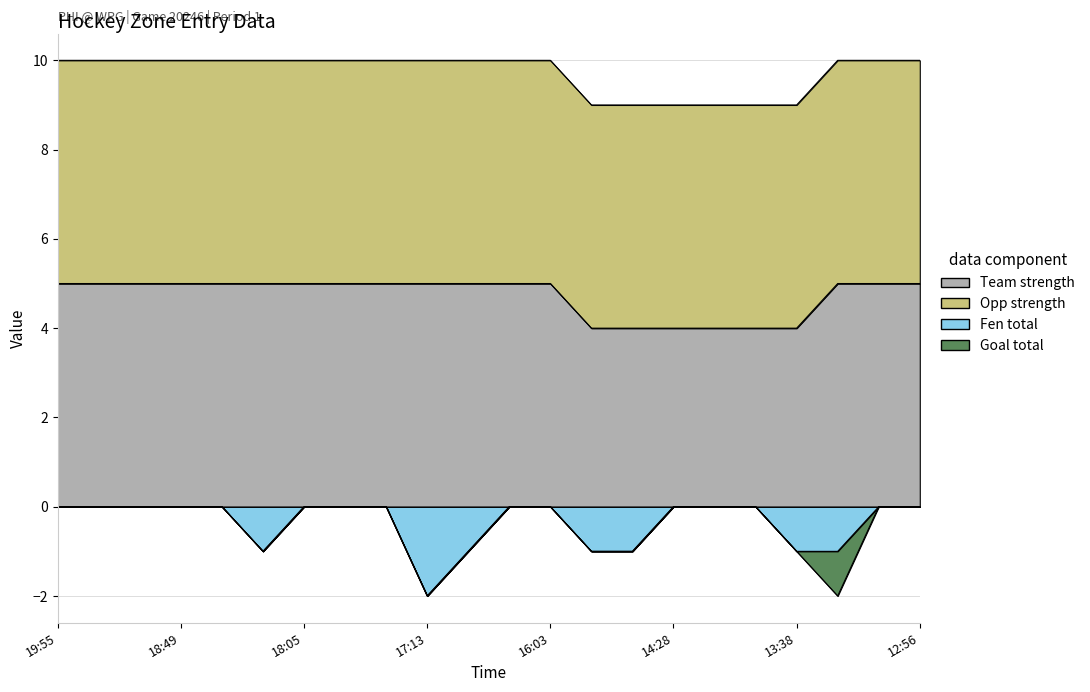

What is the label of the 1st point from the right?

12:56